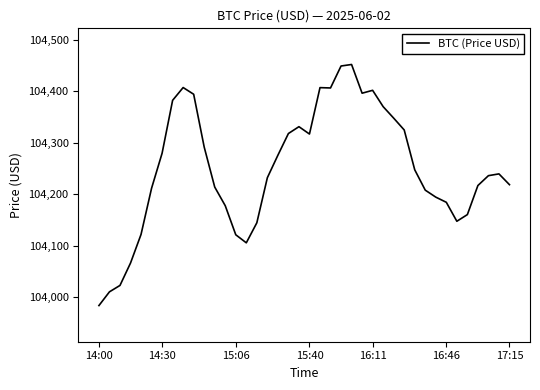

What is the minimum value shown in the chart?

103984.2